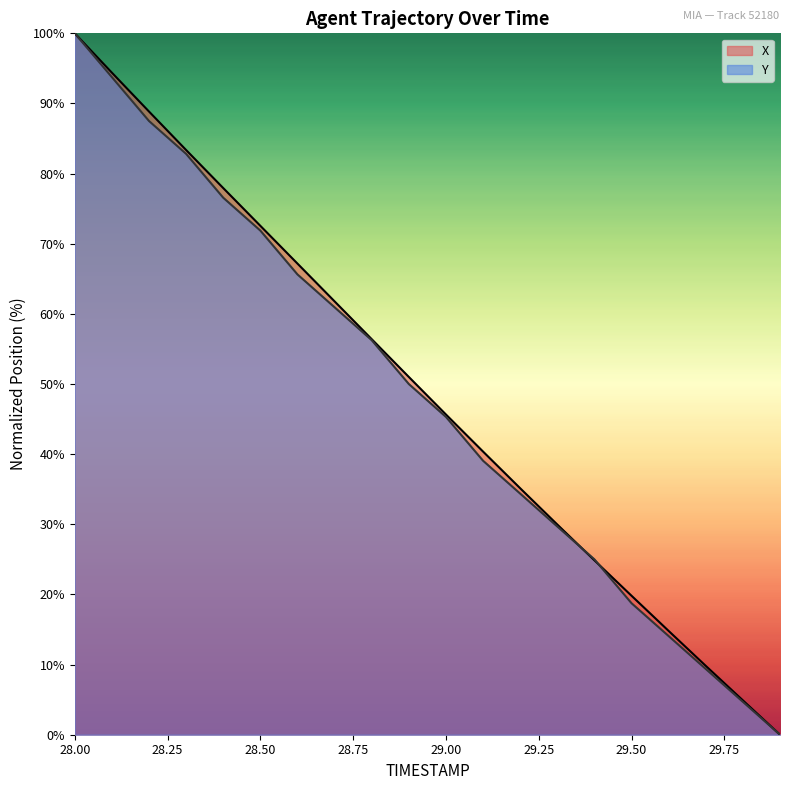

The value of X at 29.3 is 6.3. True or false?

False